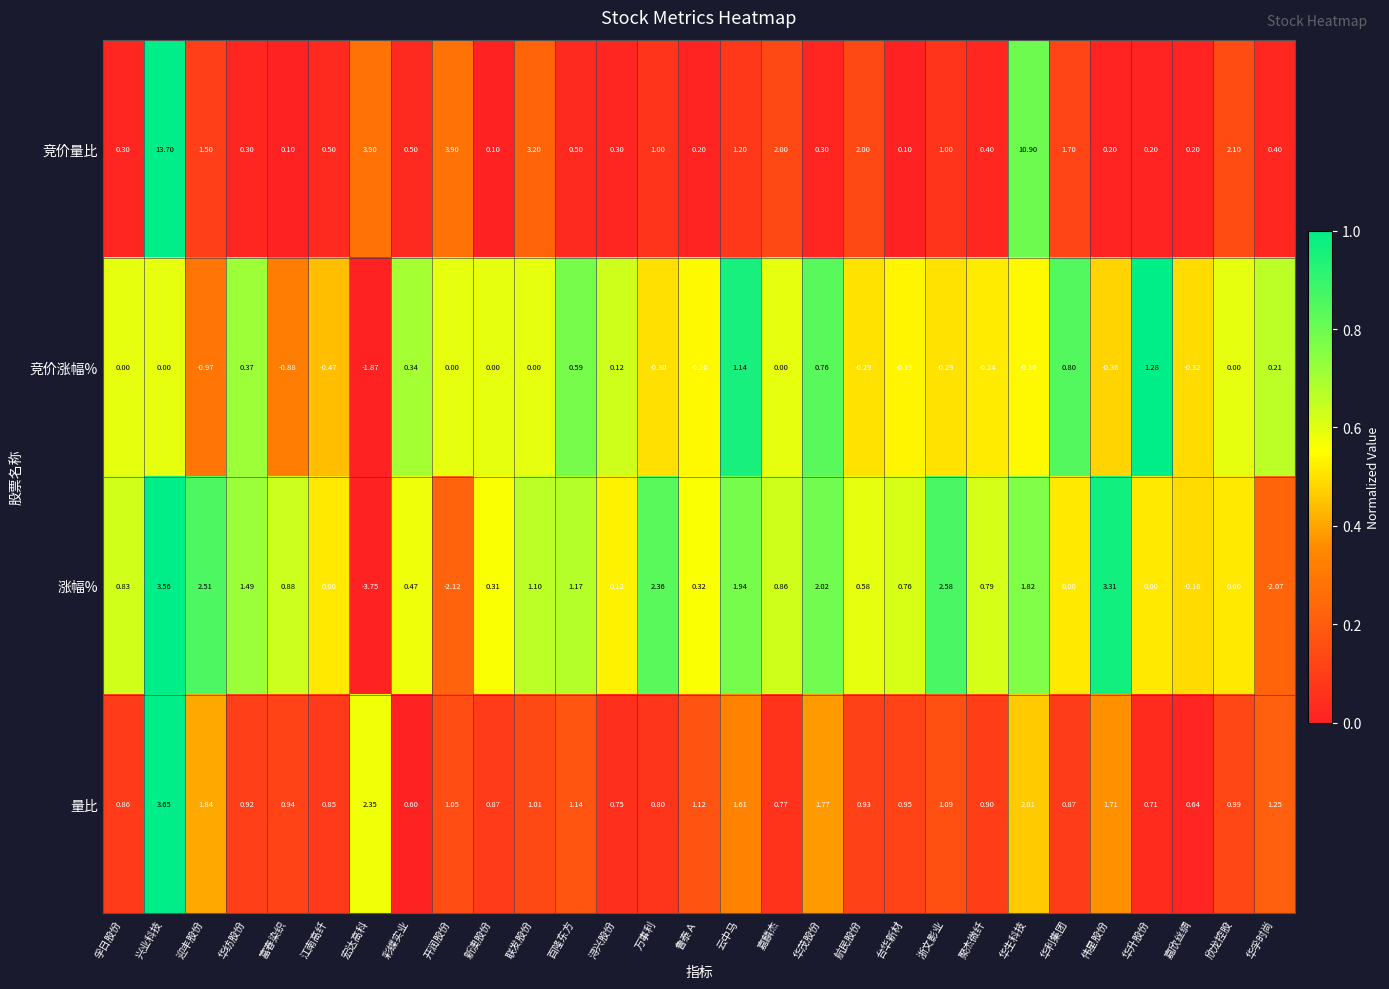

At which category does the chart reach its minimum across all series?

宏达高科